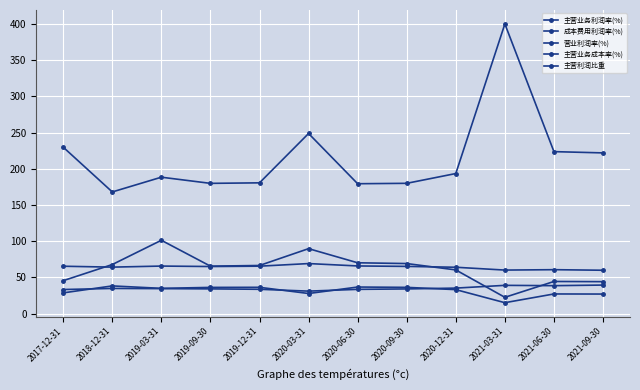

How many series are shown in this chart?

5